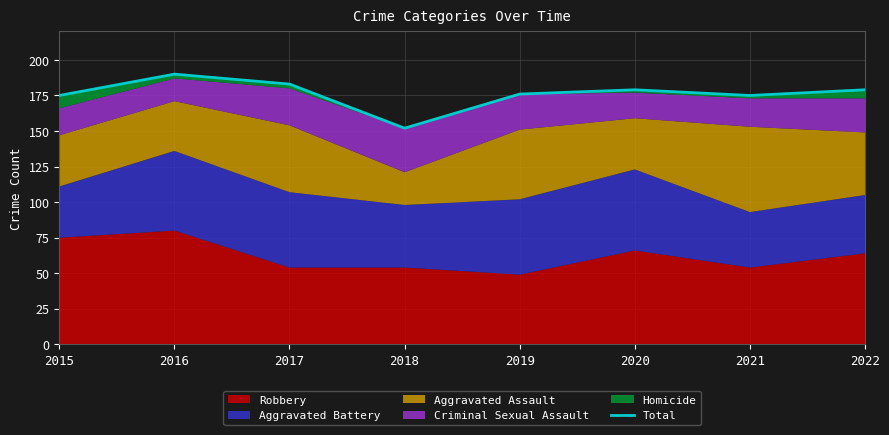

What is the difference between the maximum and second lowest values?

15